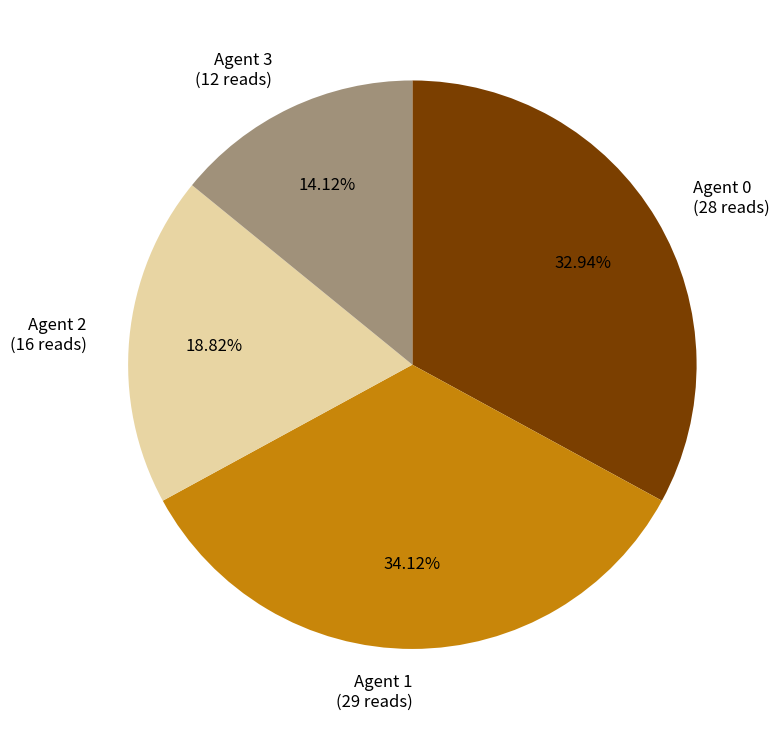

Is Agent 1 the majority of the pie?

No